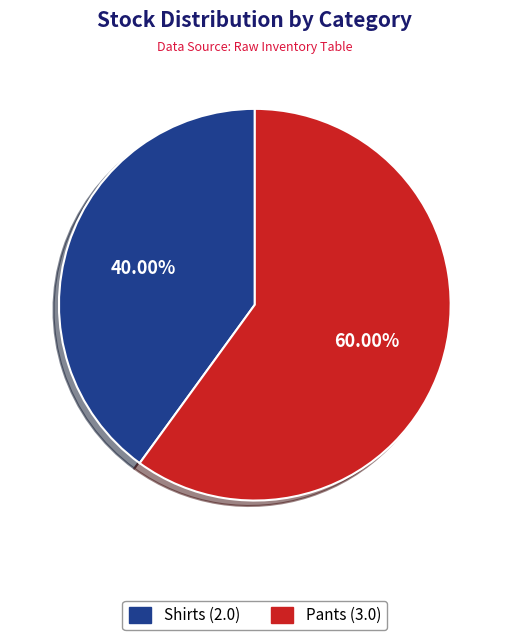

Which has a higher value, Shirts or Pants?

Pants